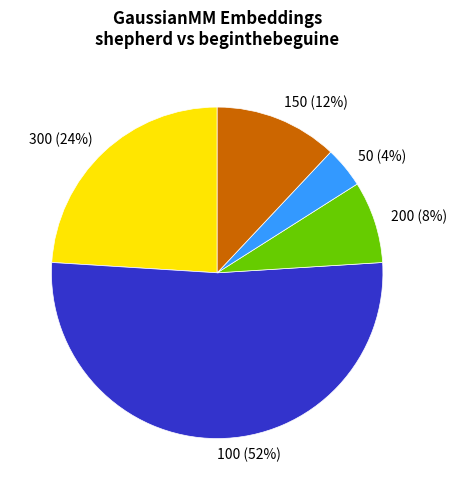

Rank the categories by value from highest to lowest.

100, 300, 150, 200, 50